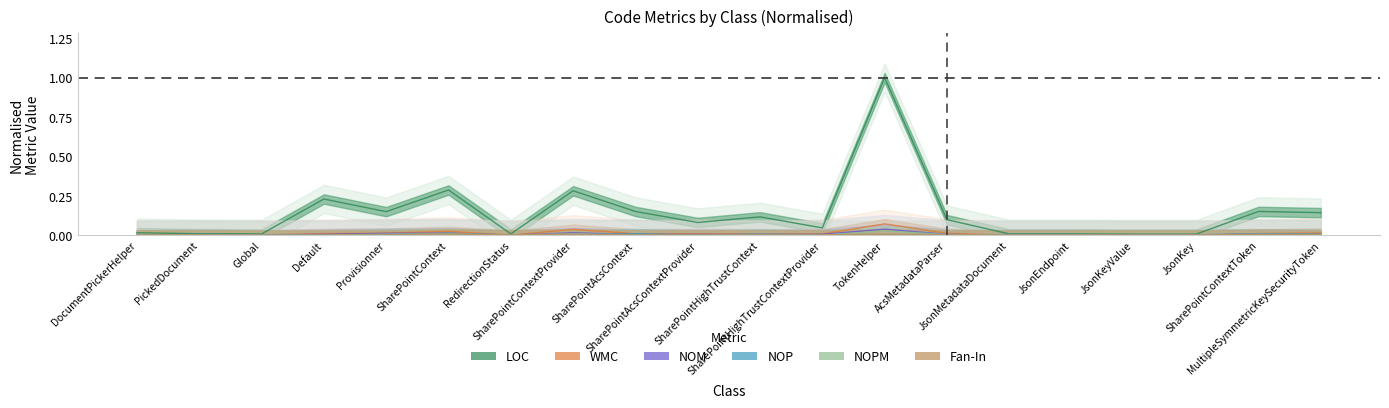

True or false: NOPM and WMC intersect in this chart.

False